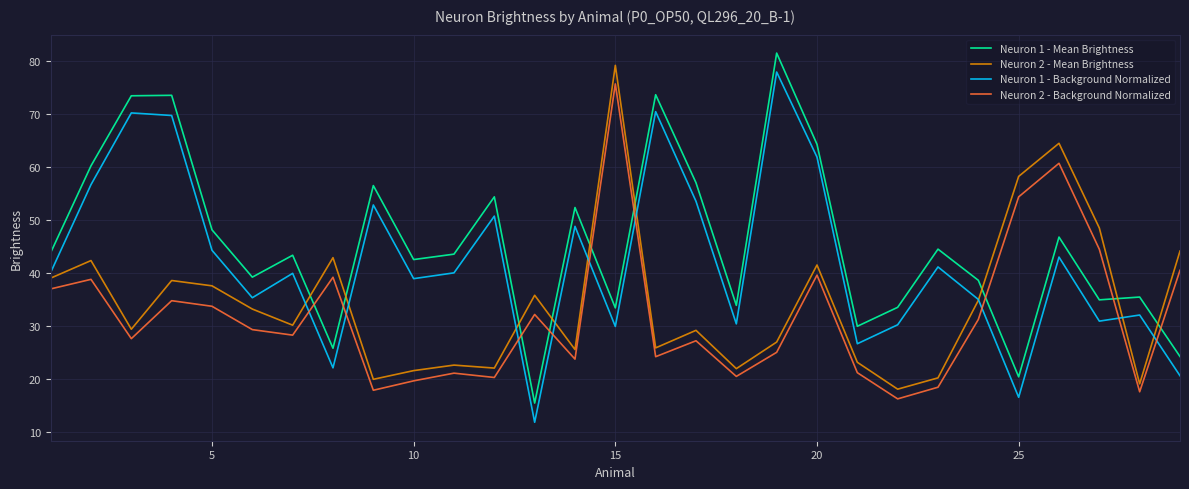

How many lines are shown in the chart?

4